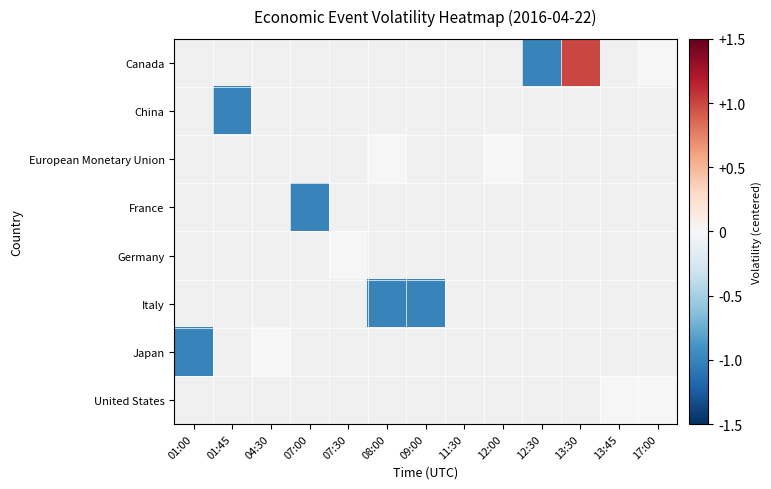

Is the value of Japan at 07:00 greater than the value of Italy at 07:00?

No